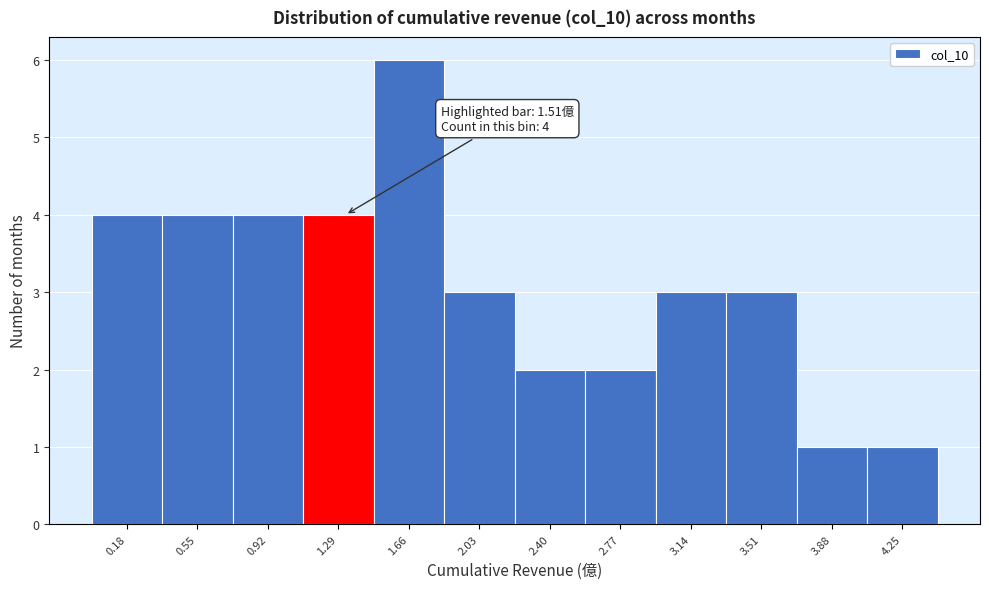

Reading right to left, extract all data points from this chart.

1	1	3	3	2	2	3	6	4	4	4	4